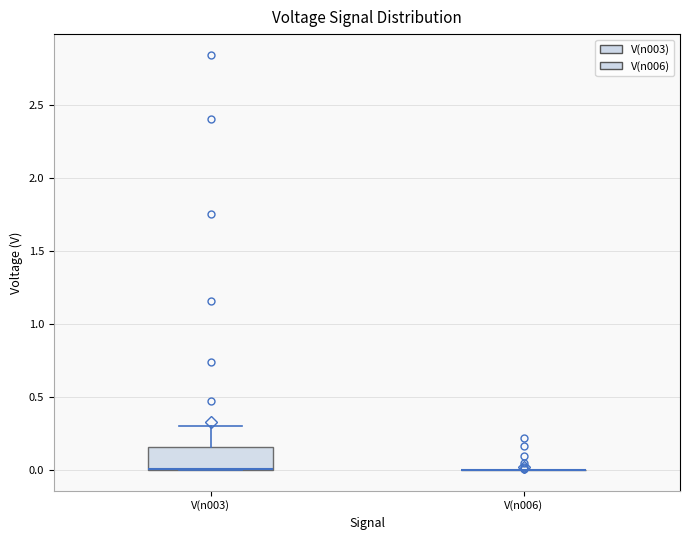

Where does the upper whisker of the box for V(n003) end on the y-axis? The values are not printed on the chart, so give them approximately, as read against the axis.

0.30